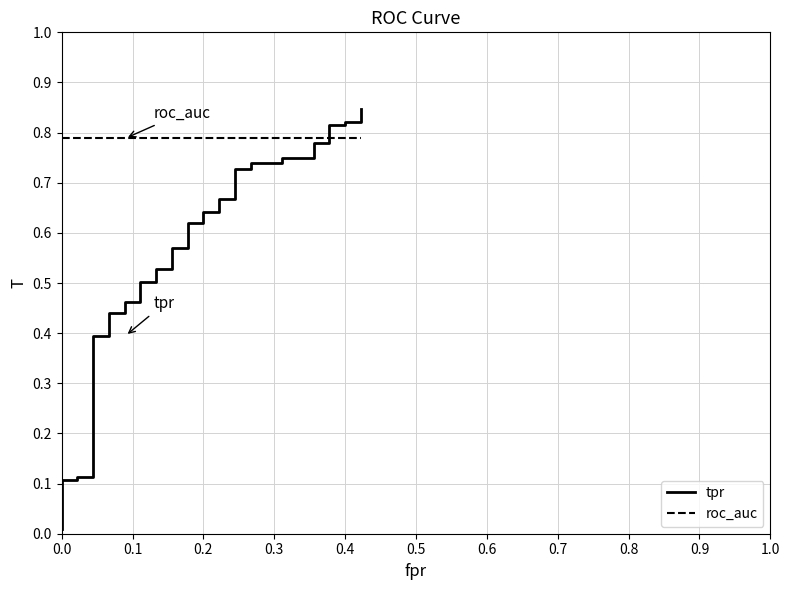

Rank the series by their average value, from highest to lowest.

roc_auc, tpr